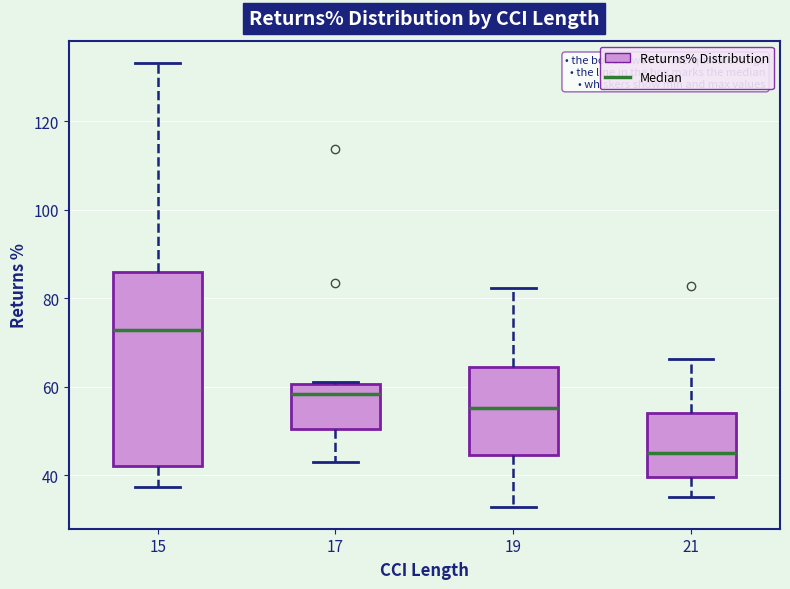

Where is the upper edge of the box at x = 21 on the y-axis? The values are not printed on the chart, so give them approximately, as read against the axis.

54